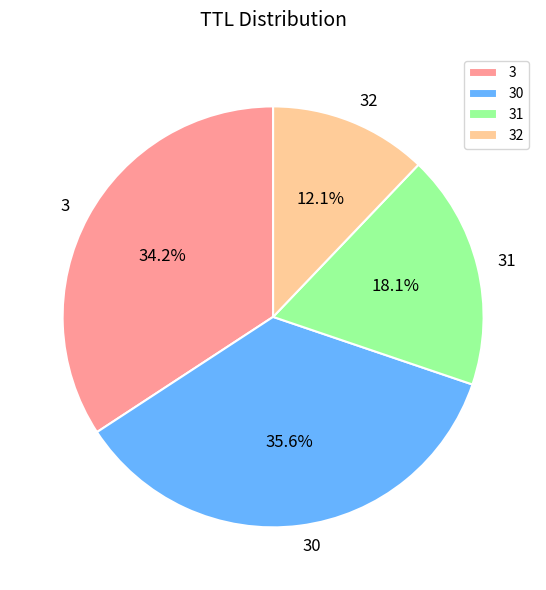

Rank the categories by value from lowest to highest.

32, 31, 3, 30